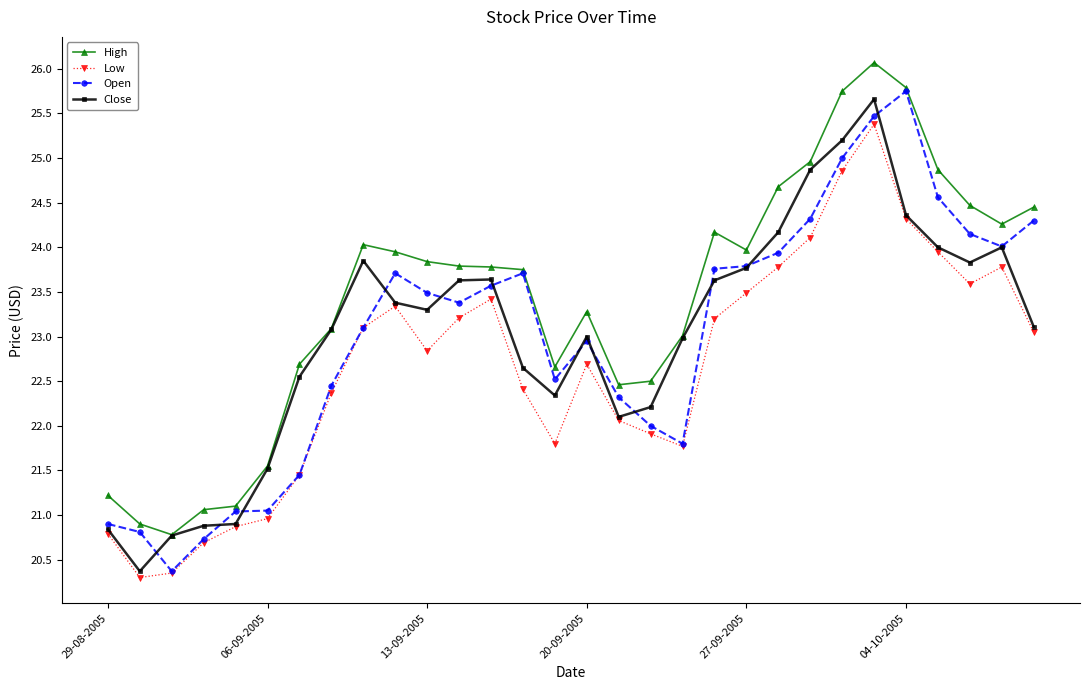

What is the sum of all Close values?

690.6